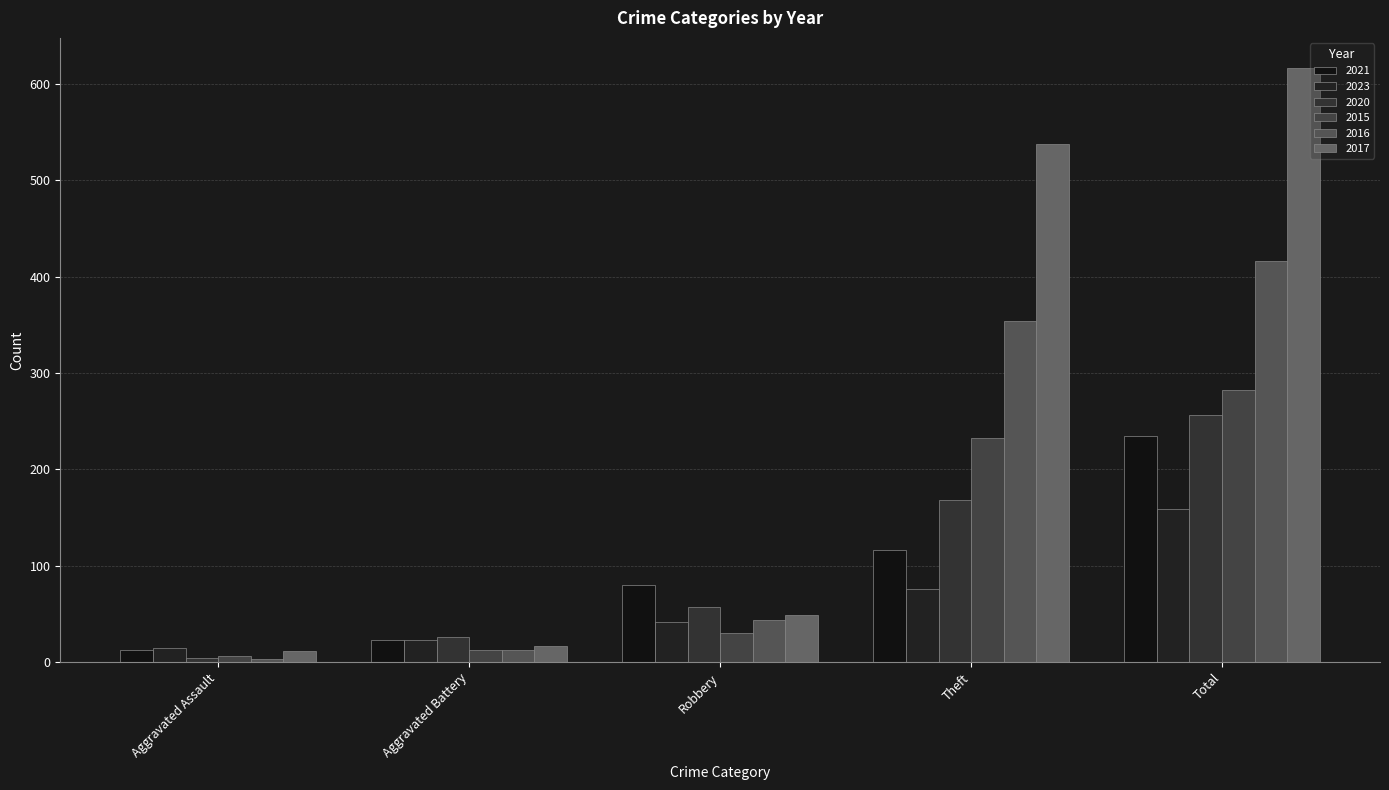

What is the label of the 5th bar from the right?

Aggravated Assault